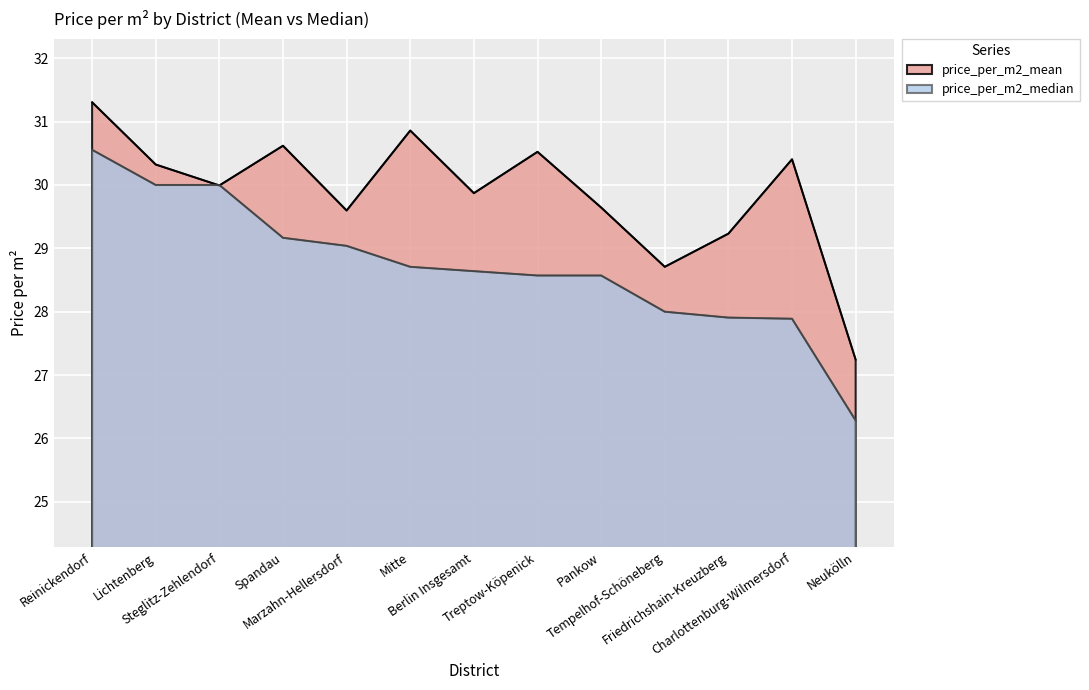

At Pankow, list the series in order from smallest to largest.

price_per_m2_median, price_per_m2_mean